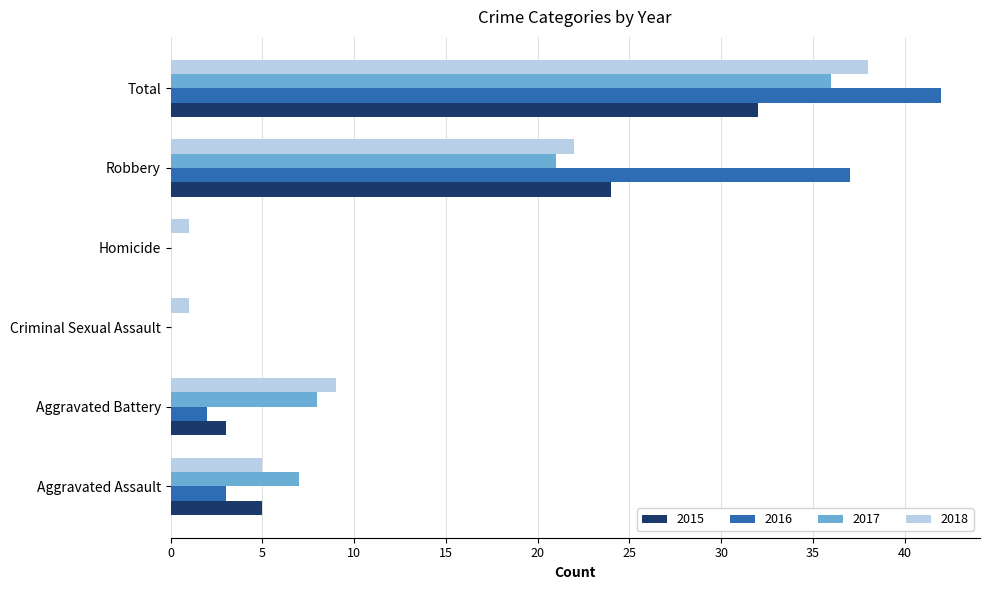

What are all the series names shown in the legend?

2015, 2016, 2017, 2018